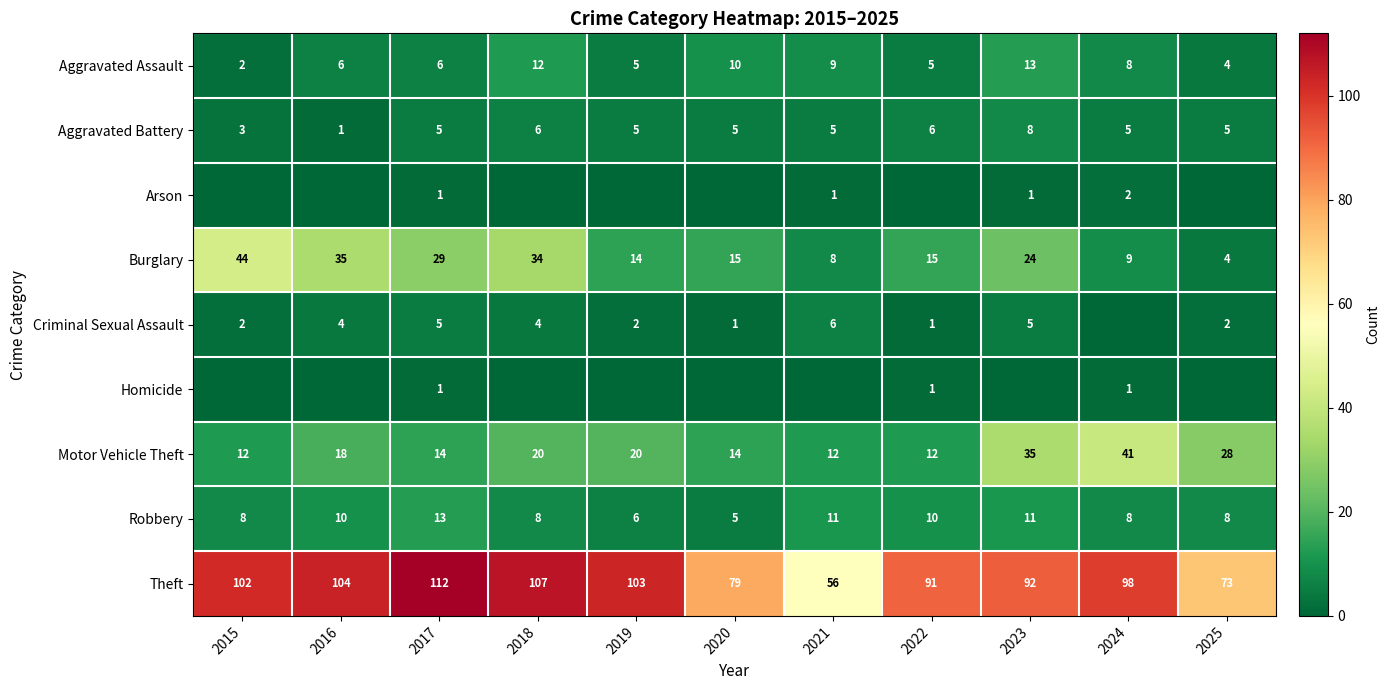

The value of Aggravated Battery at 2015 is 2. True or false?

False